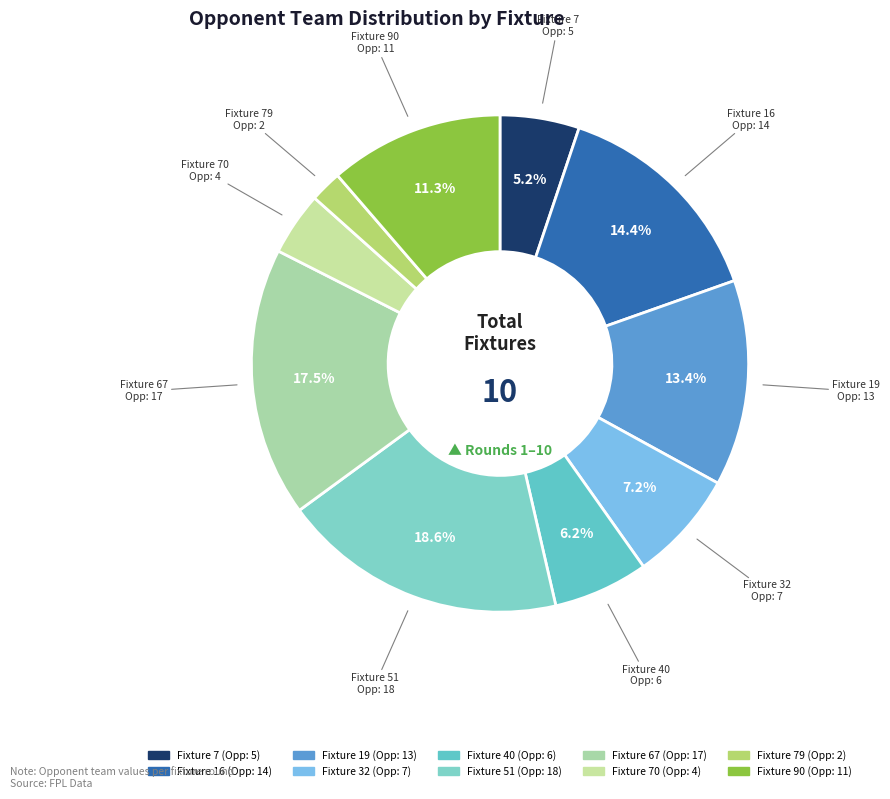

Which category has the smallest portion of the pie?

Fixture 79